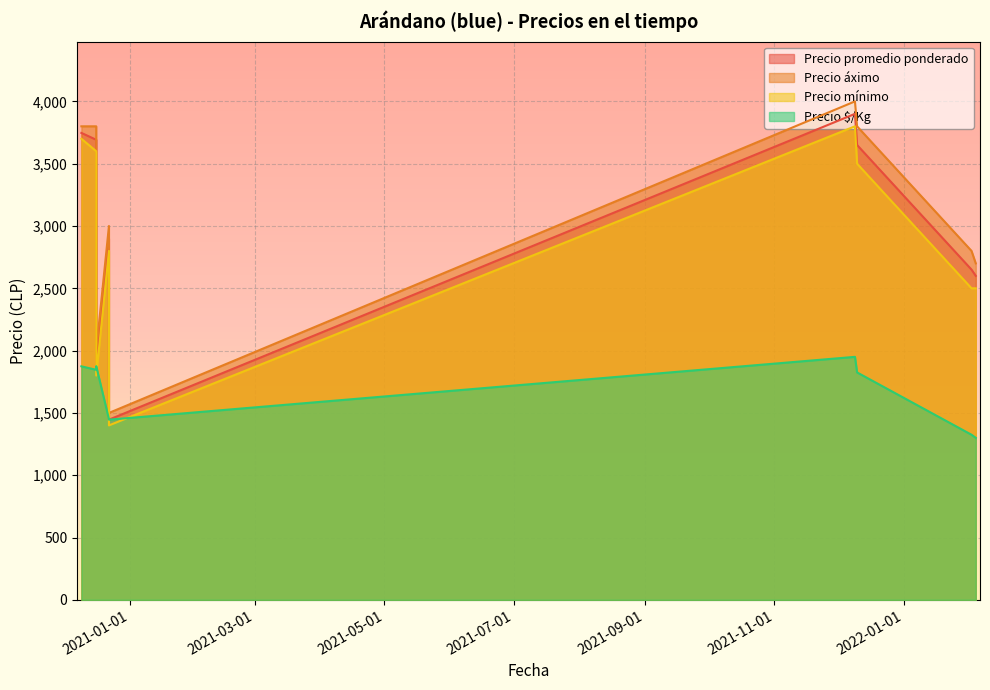

At how many categories does at least one series exceed 1311?

9